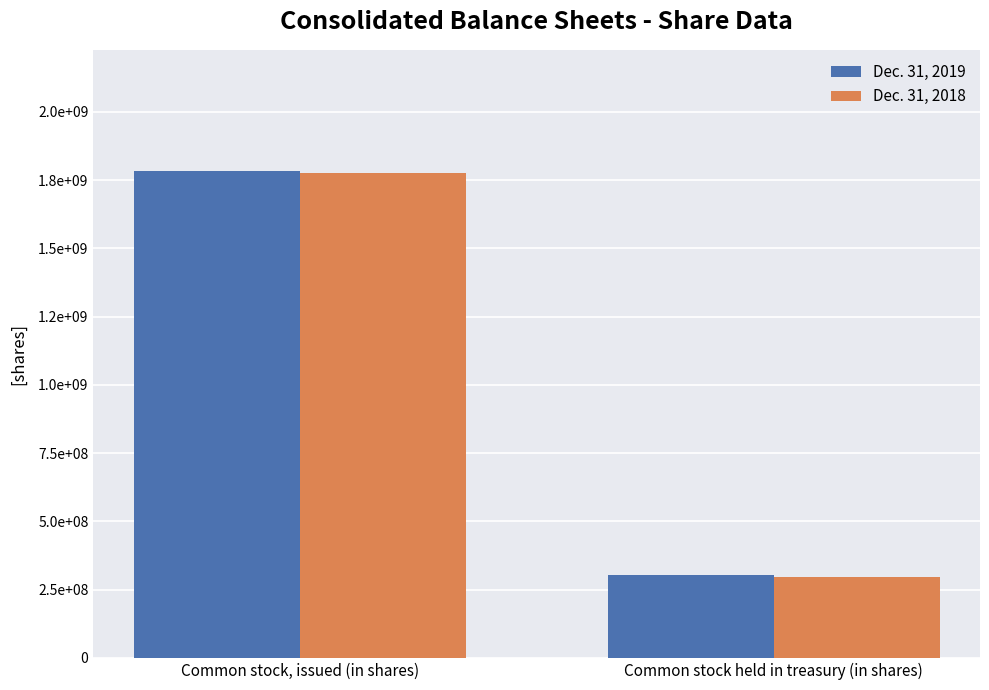

At which category is the sum across all series the highest?

Common stock, issued (in shares)